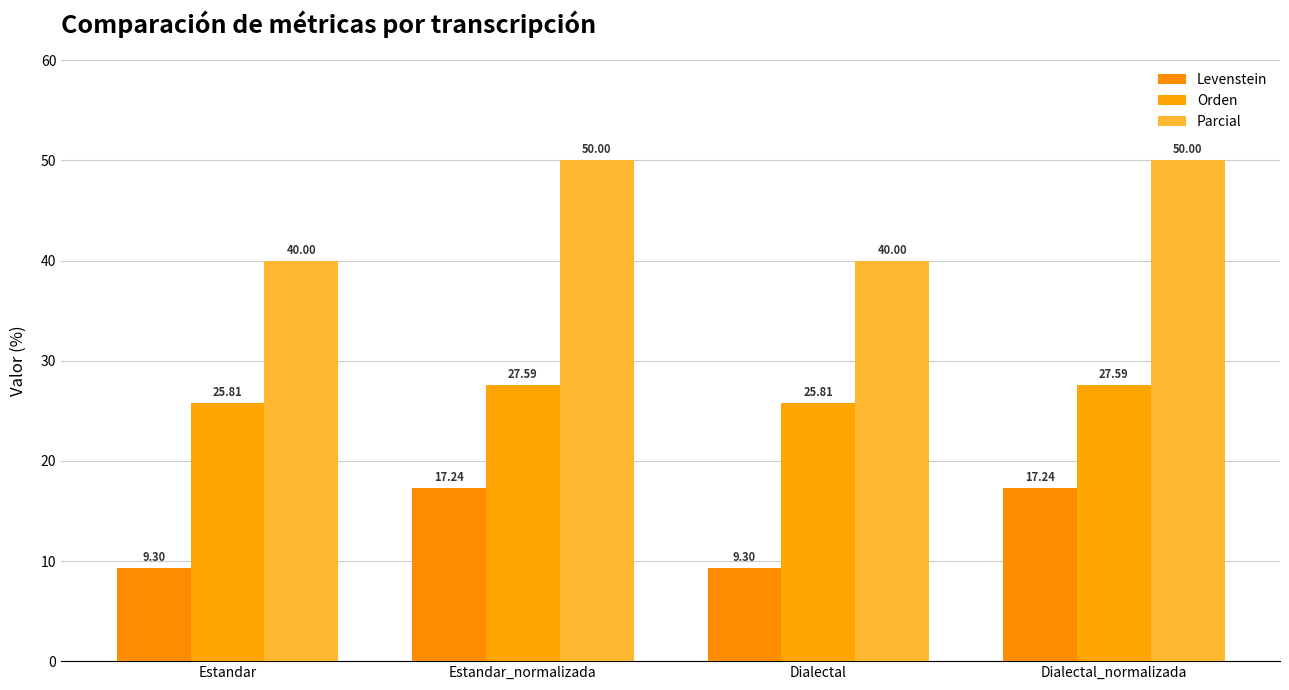

At which category is the sum across all series the highest?

Estandar_normalizada